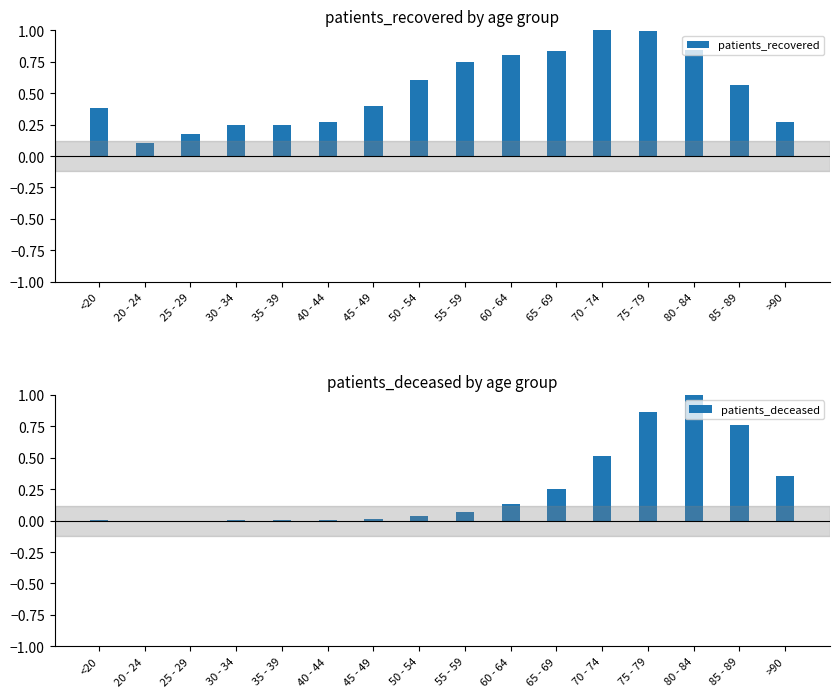

What are all the series names shown in the legend?

patients_recovered, patients_deceased